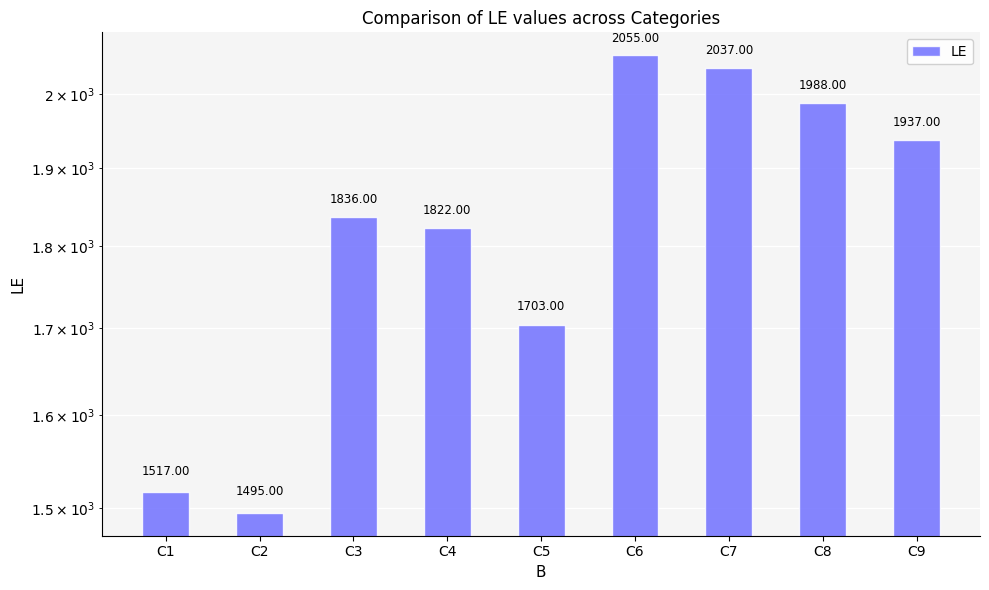

What is the change in value from C3 to C8?

+152